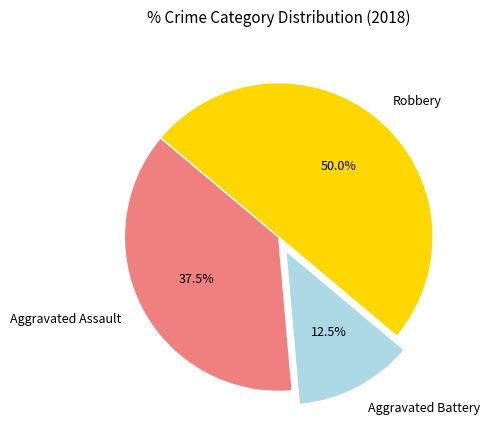

Do Aggravated Assault and Robbery together represent more than half of the pie?

Yes